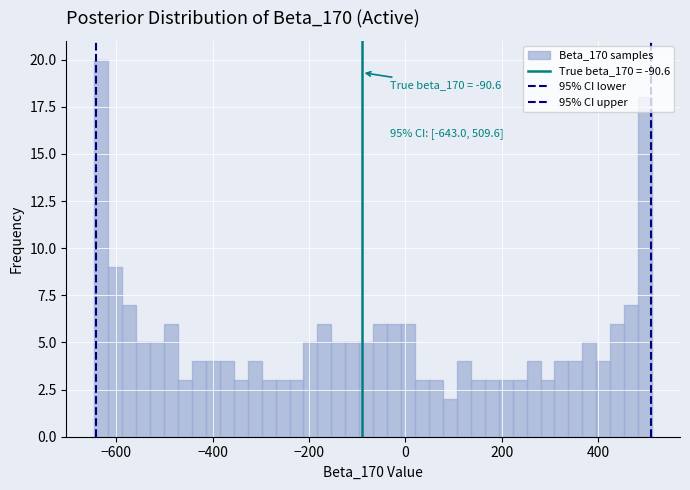

Around what value on the x-axis is the tallest bar? Give the approximate position of its centre, as read against the axis.

-640